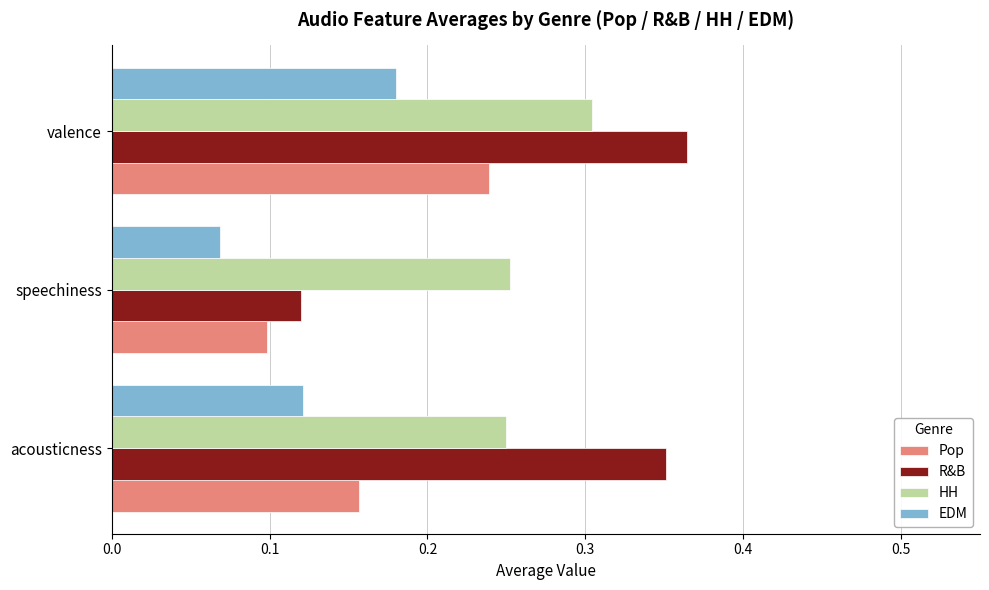

At how many categories does at least one series exceed 0?

3